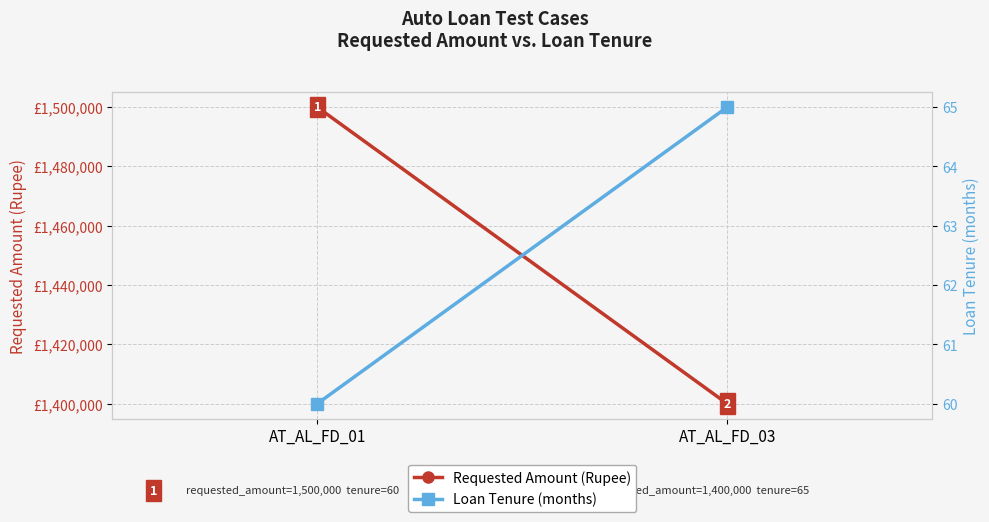

How many lines are shown in the chart?

2